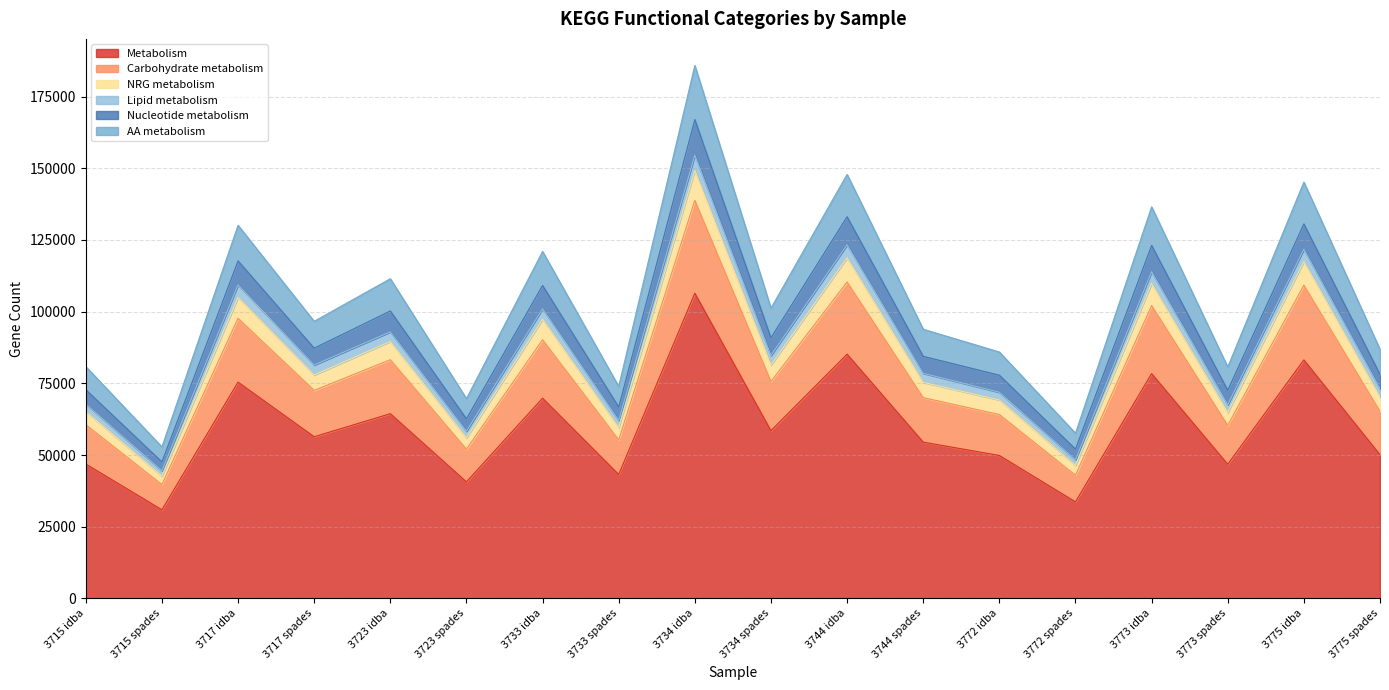

Where is the first local maximum for Lipid metabolism?

3717 idba